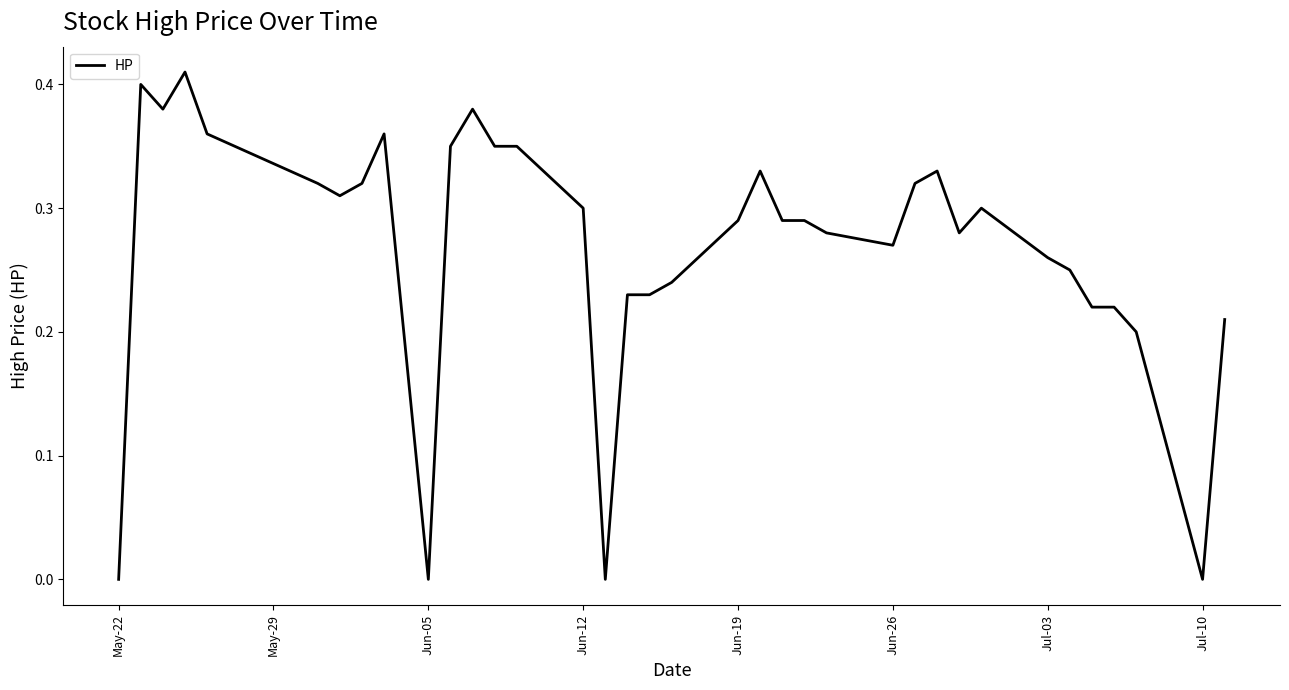

Is this an area chart (filled region under the line)?

No